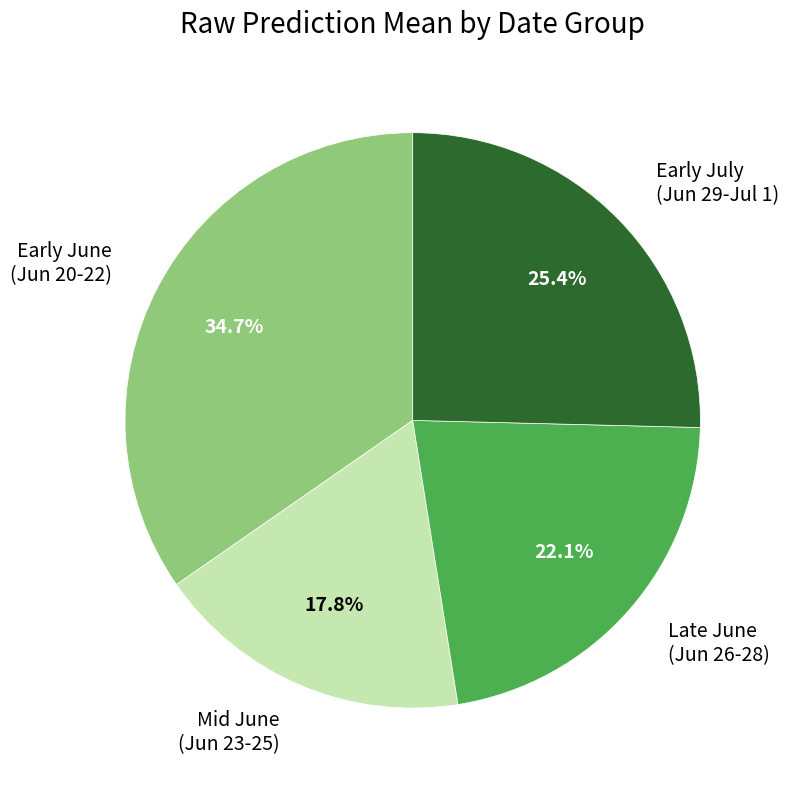

Which category has the smallest portion of the pie?

Mid June (Jun 23-25)